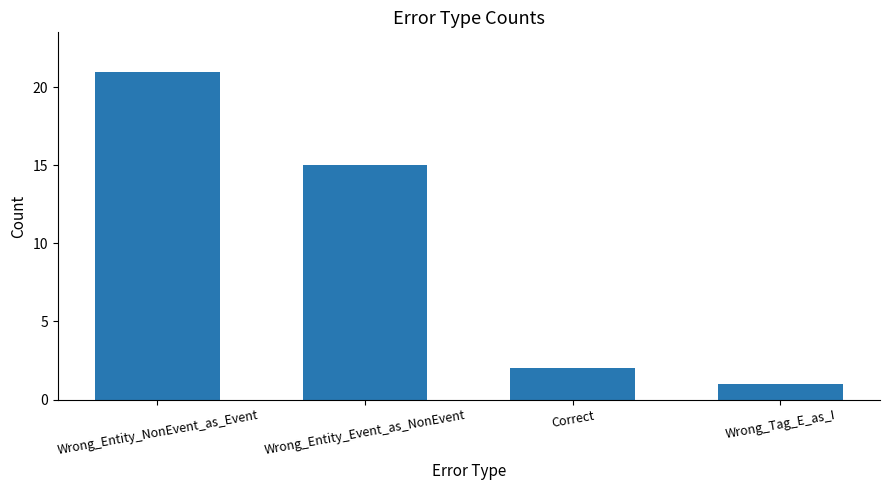

Where does the data first go above 15?

Wrong_Entity_NonEvent_as_Event